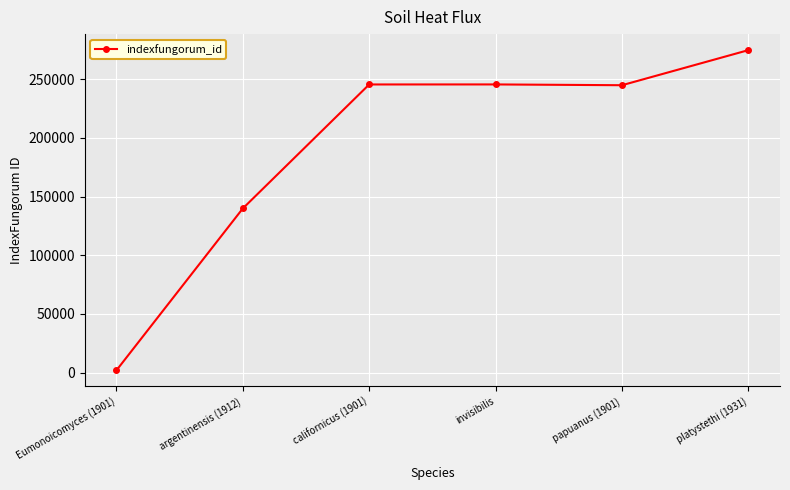

True or false: there are more than 1 points higher than both neighbors.

False